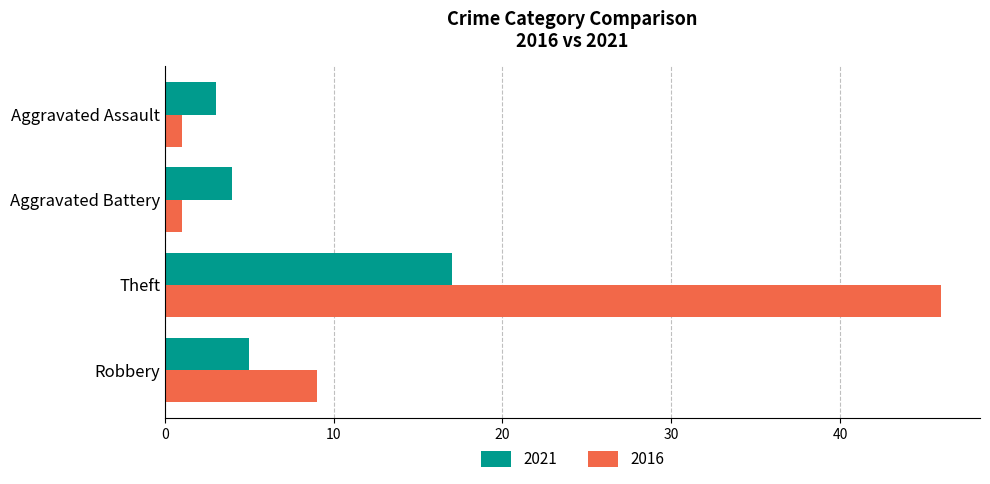

True or false: 2021 has a value of 3 at Aggravated Assault.

True